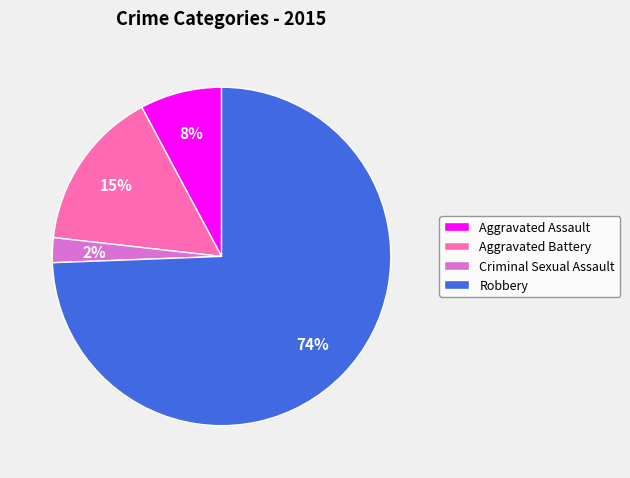

To the nearest percent, what portion does Aggravated Assault represent?

8%